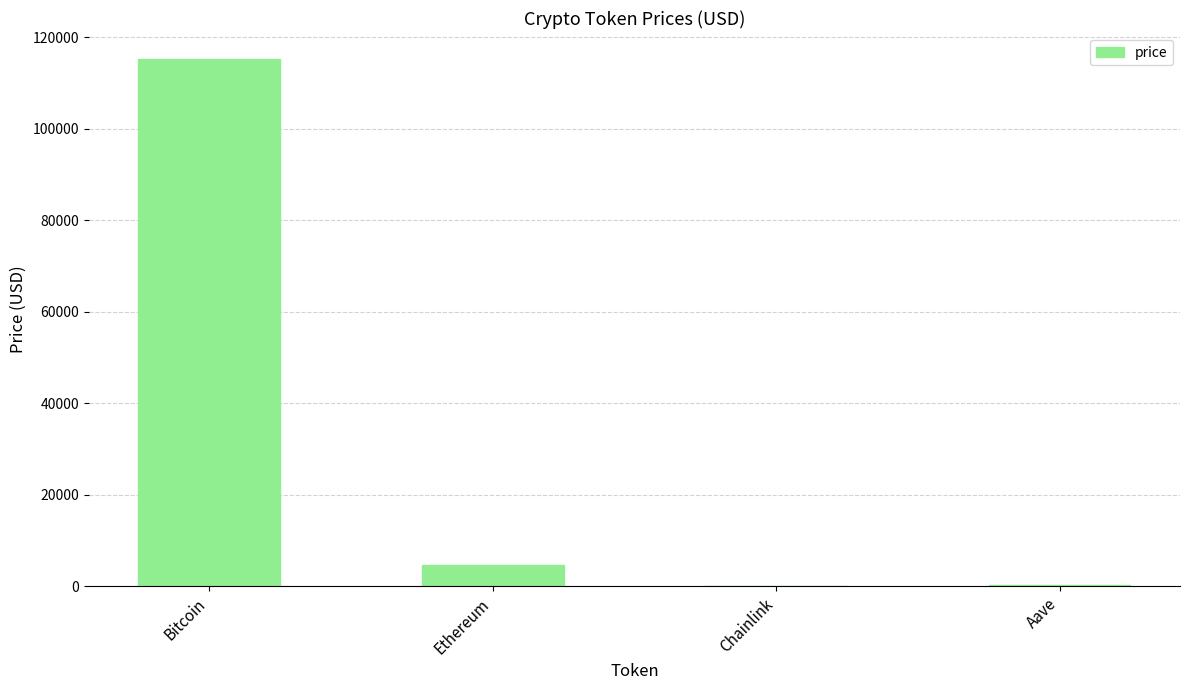

Is it true that the value at Aave is 312.4?

True